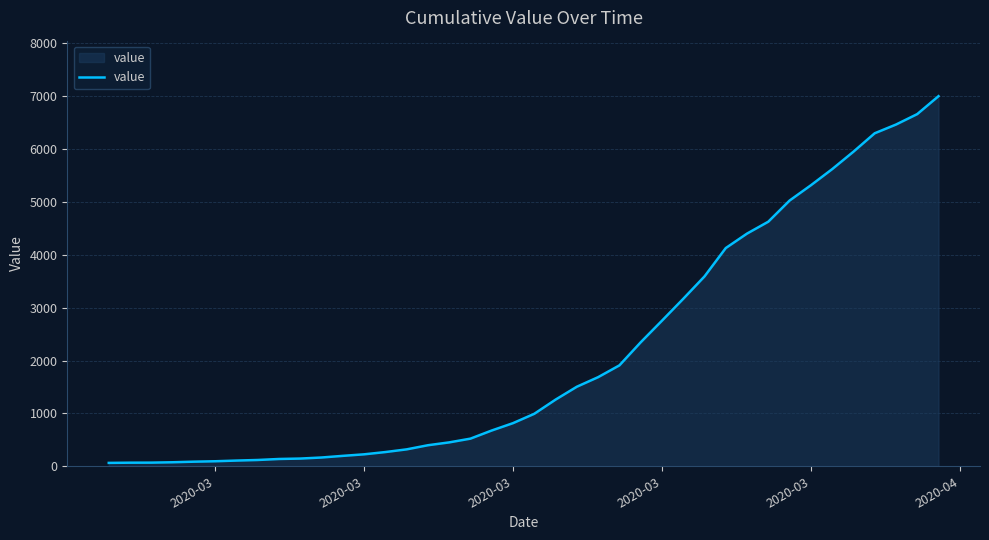

What is the difference between the maximum and minimum values?

6939